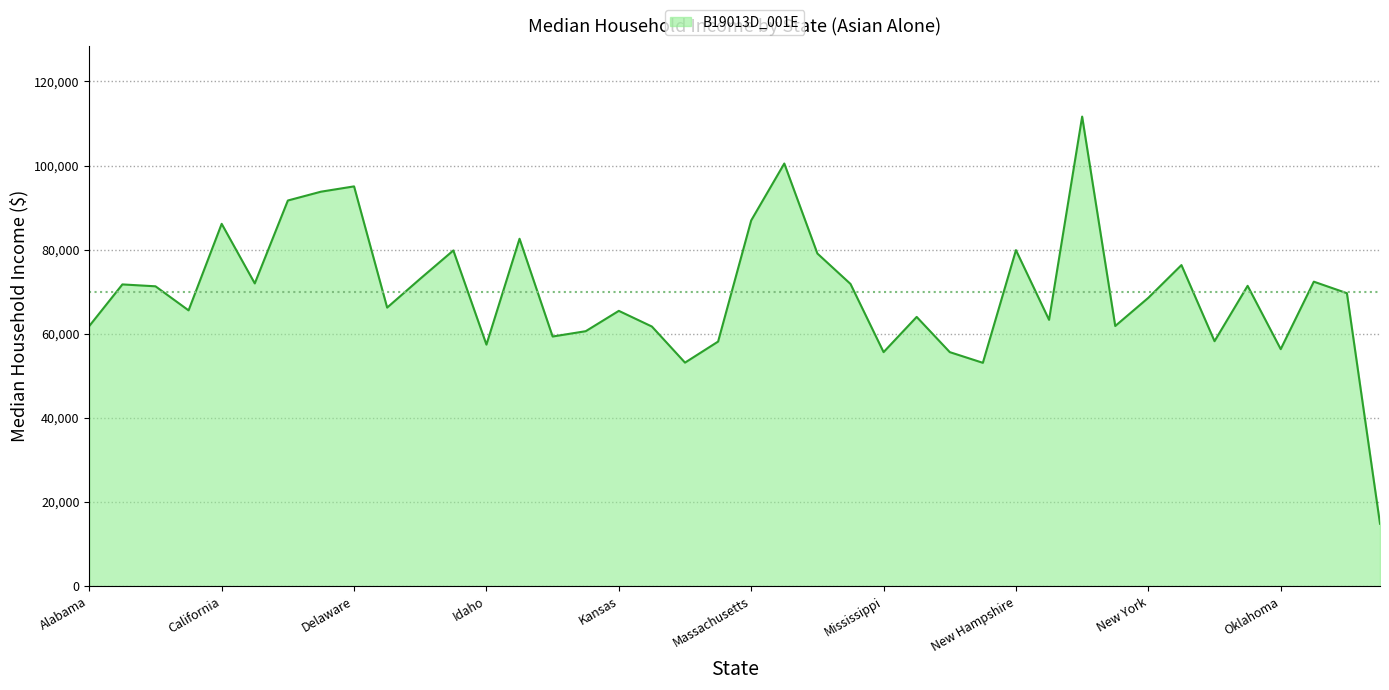

What is the greatest value displayed?

111651